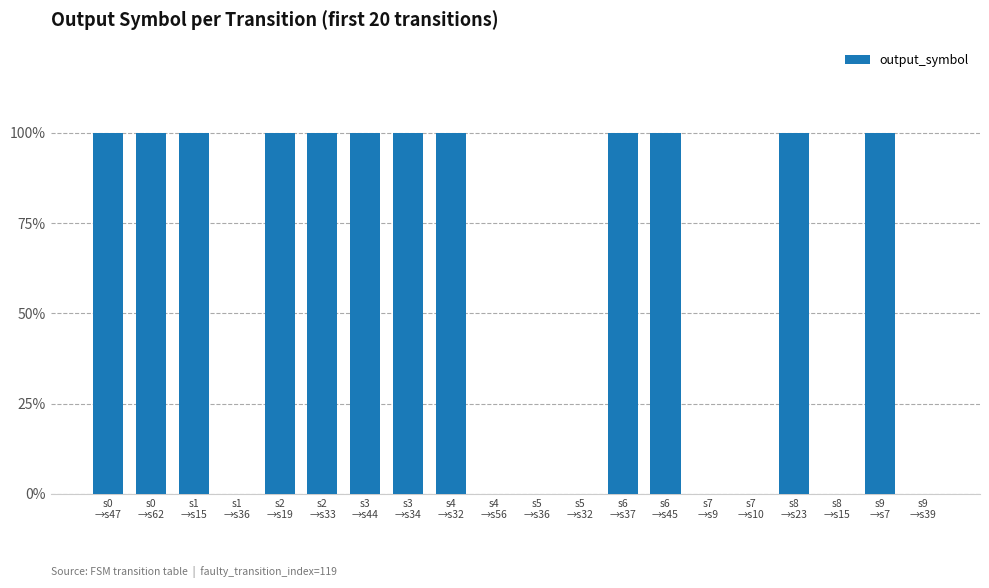

The chart shows a value of 0 at s5
→s32. True or false?

True